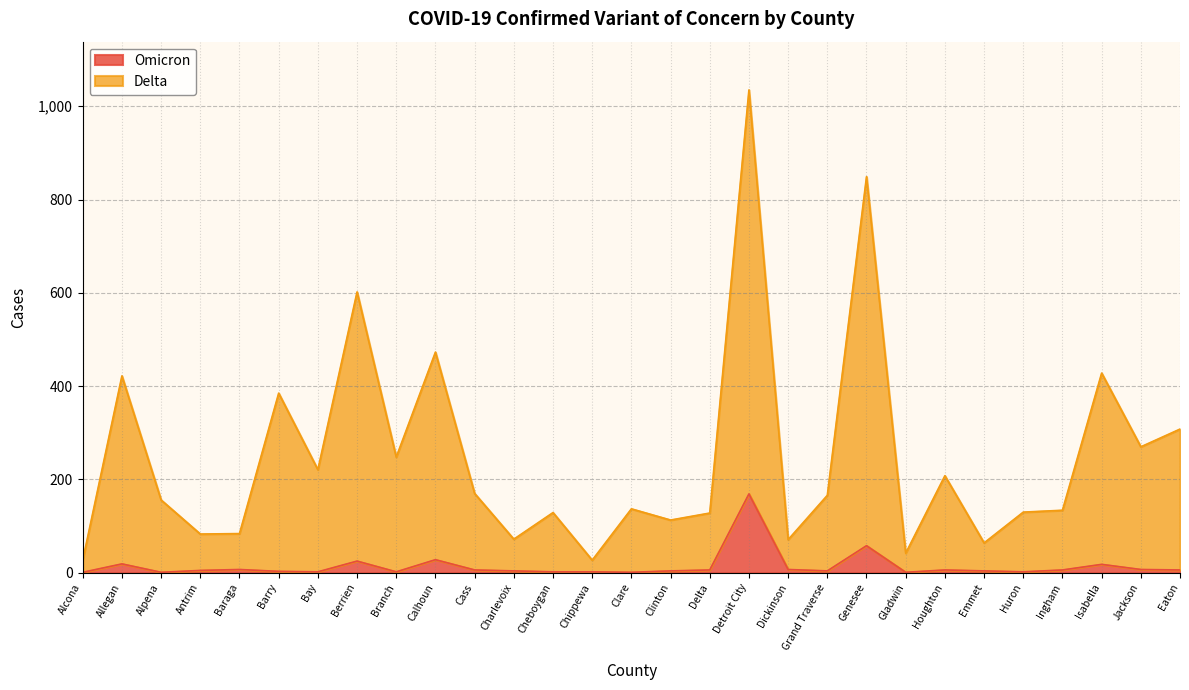

Which category has the lowest value in the Delta series?

Alcona